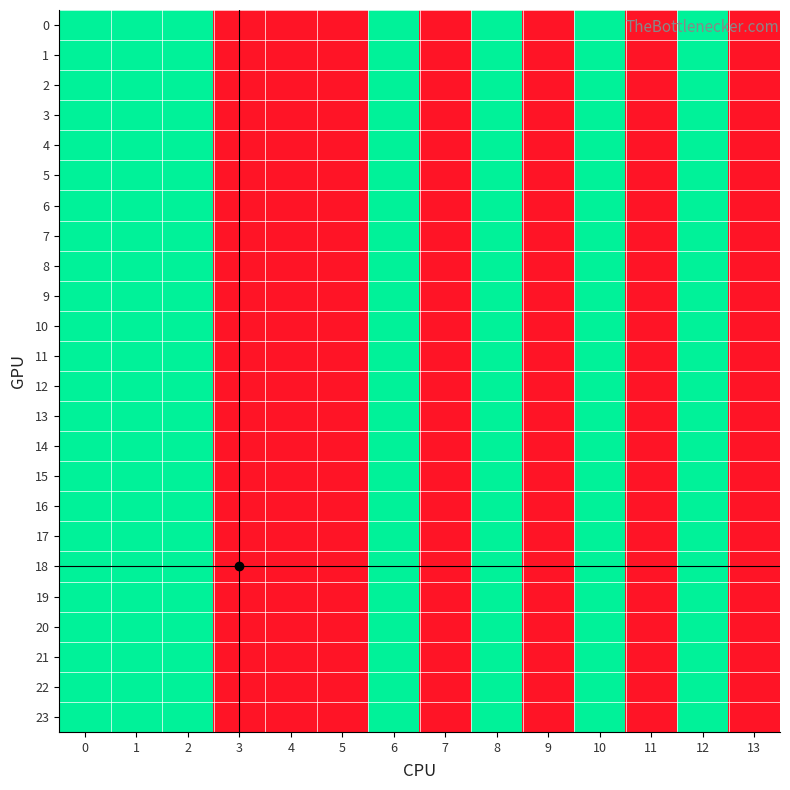

Which has a higher value, 4 or 8?

8